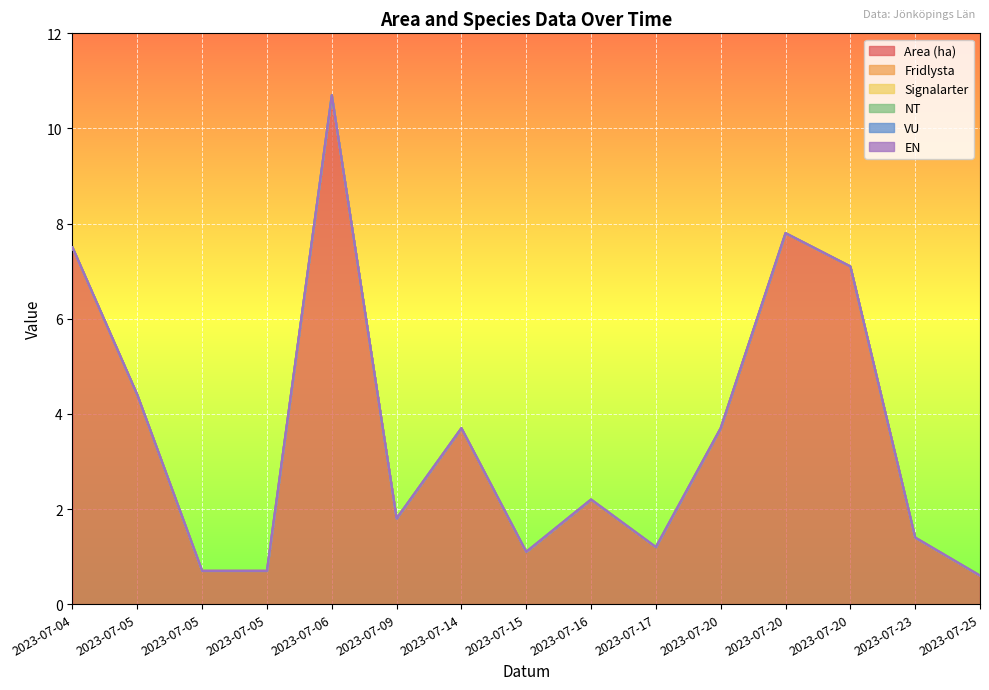

Between 2023-07-17 and 2023-07-23, which series saw the biggest shift?

Area (ha)